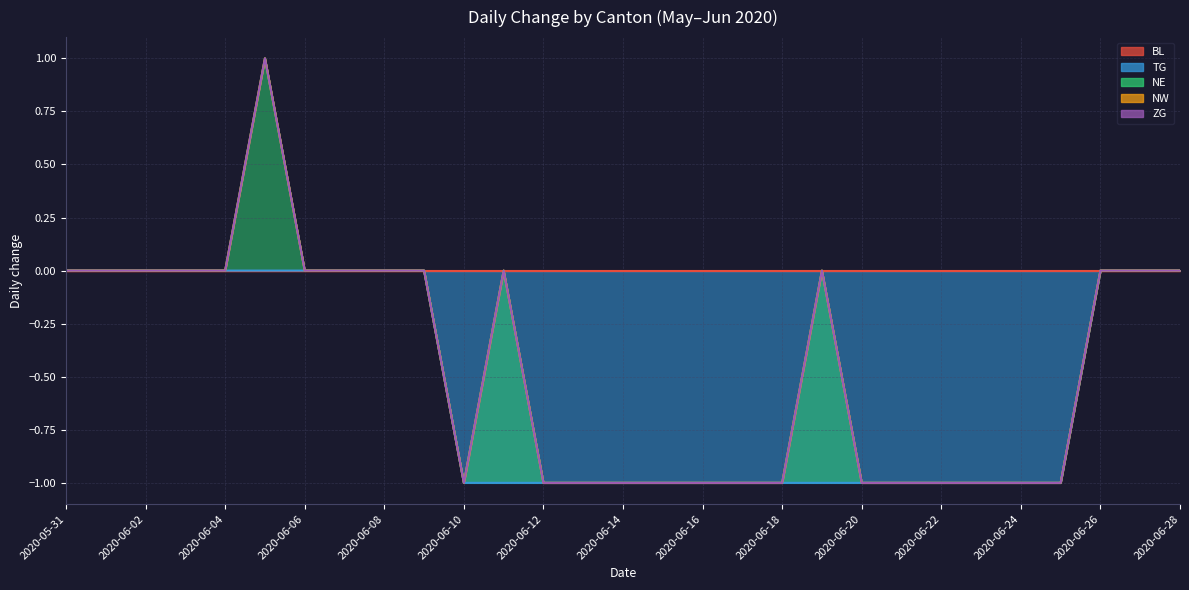

Which series has the largest total across all categories?

NE